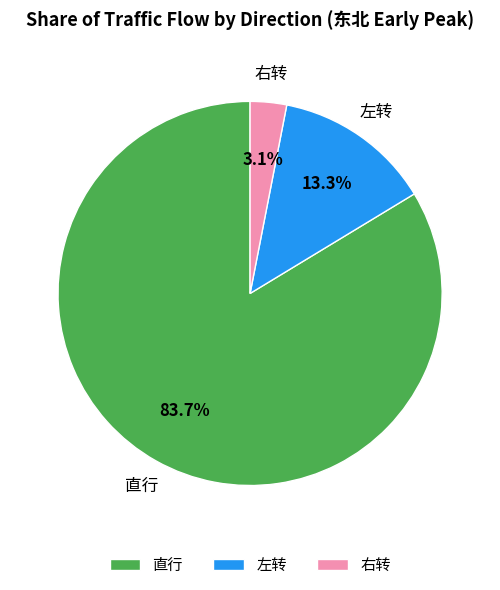

To the nearest percent, what portion does 右转 represent?

3%